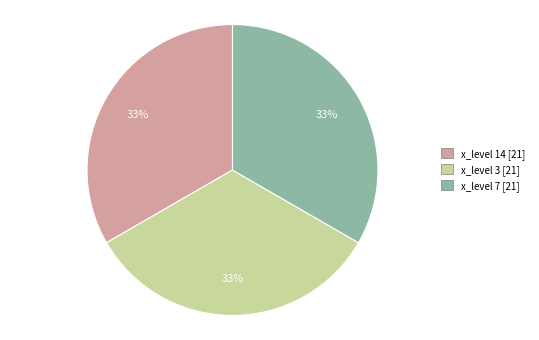

To the nearest percent, what is the average slice percentage?

33%